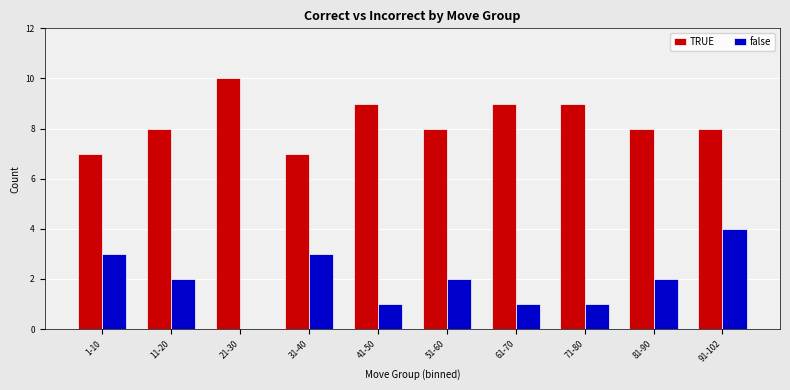

Are the bars grouped side by side (vs. stacked)?

Yes